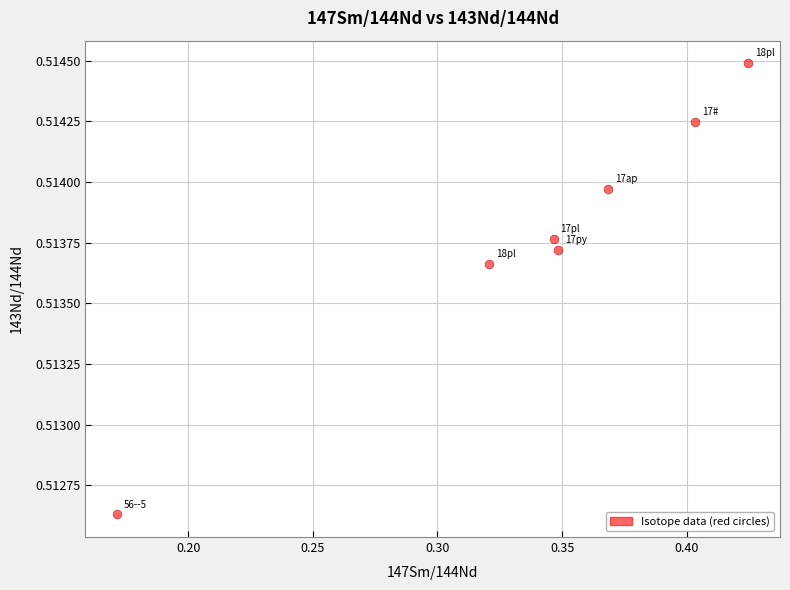

What is the range of X values (max minus min)?

0.3